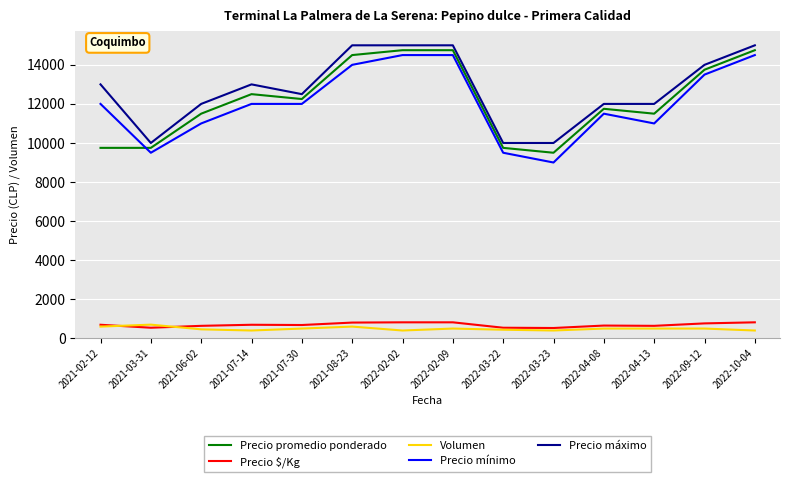

Does the chart have visible grid lines?

Yes